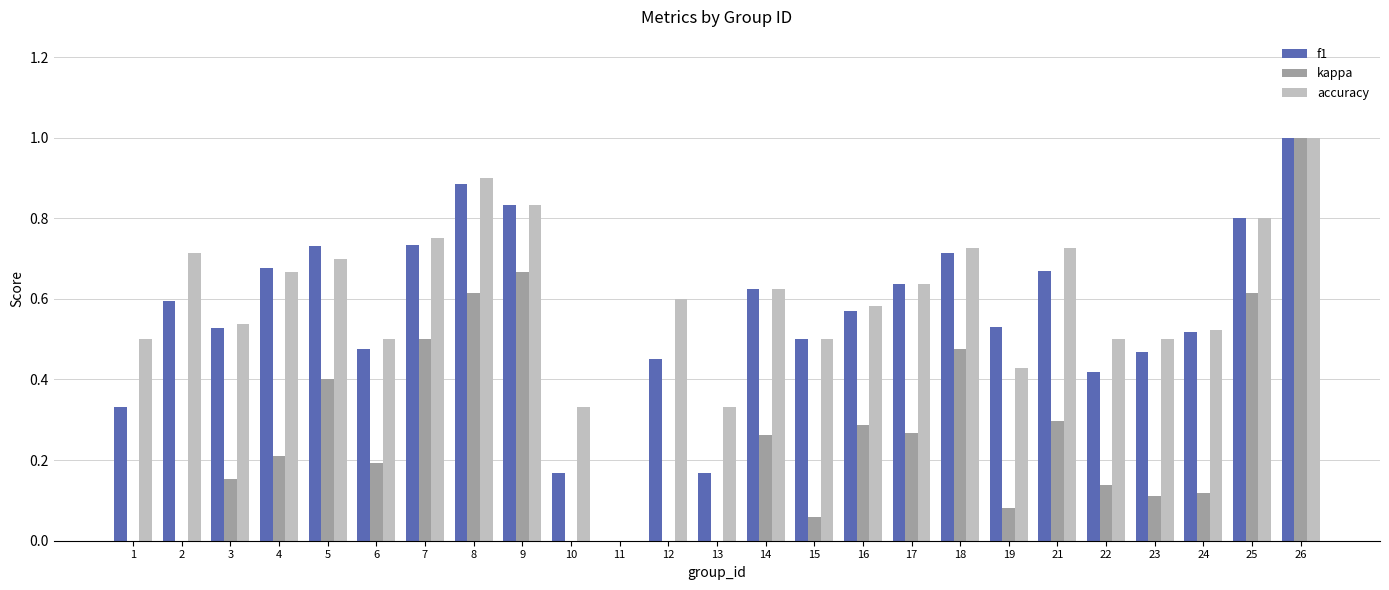

What is the sum of the accuracy values at 1 and 5?

1.2